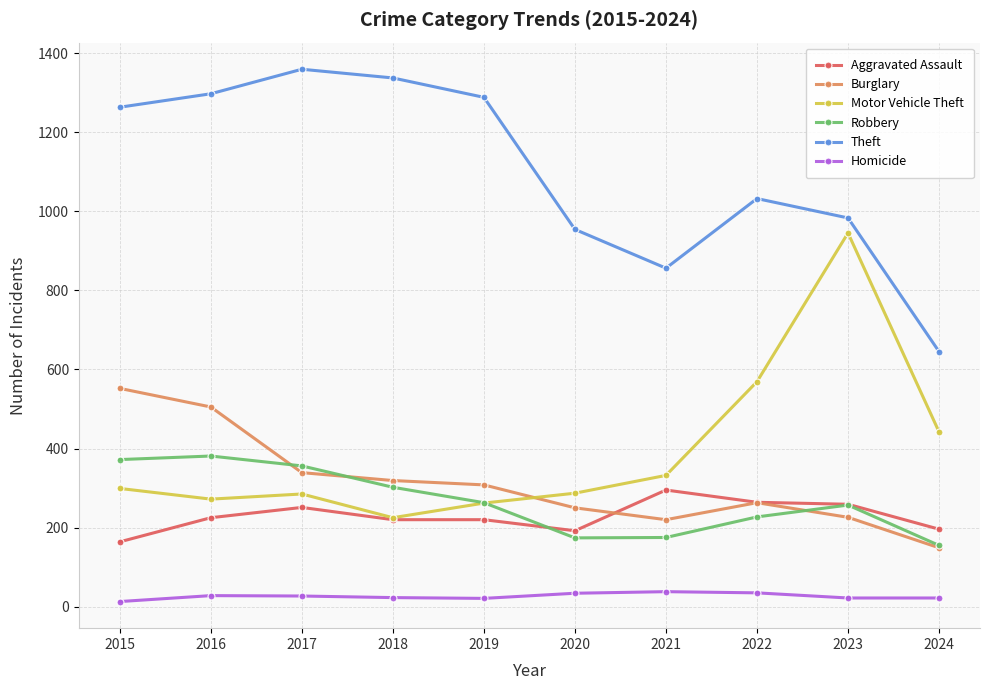

Is the value of Robbery at 2020 greater than the value of Aggravated Assault at 2023?

No